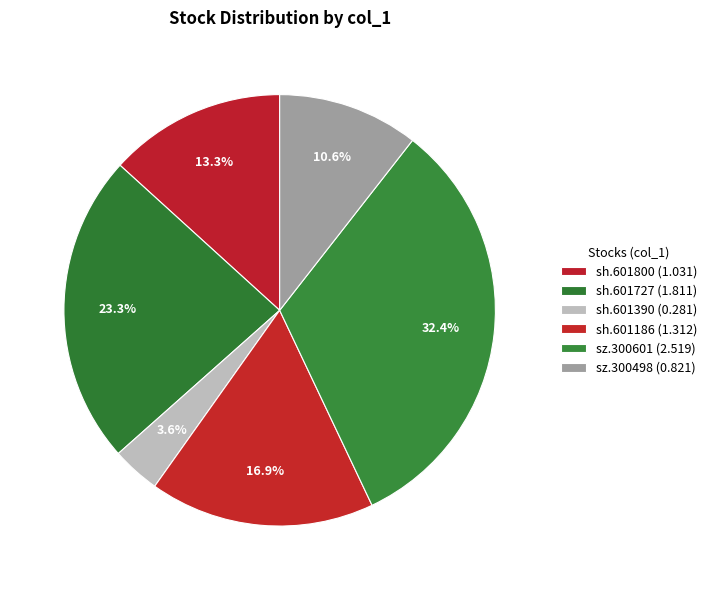

Count the number of slices in the pie.

6